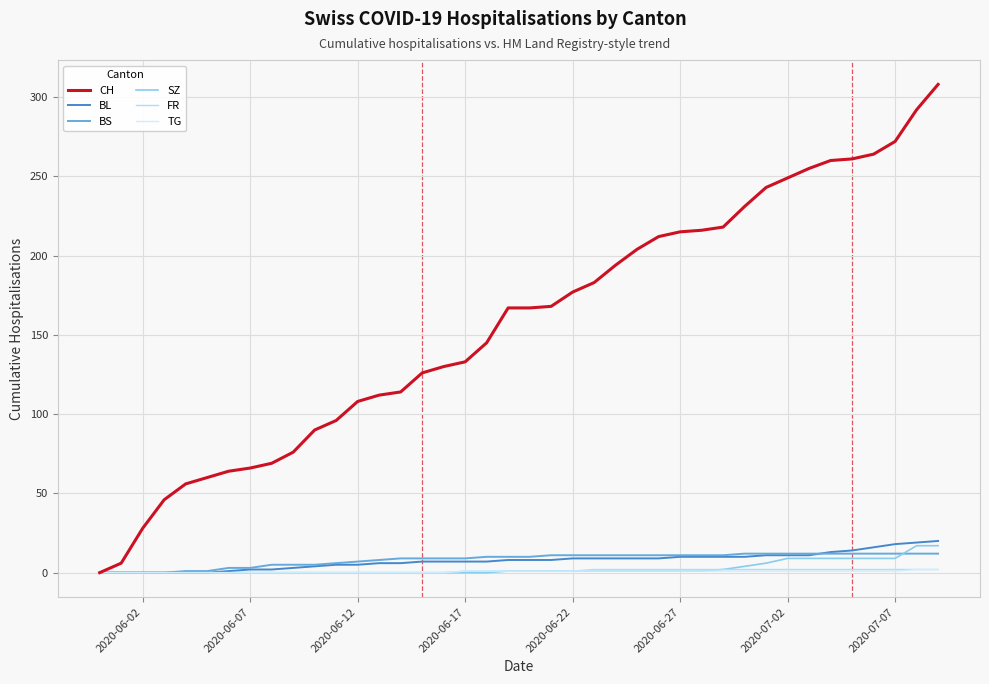

How many lines are shown in the chart?

6